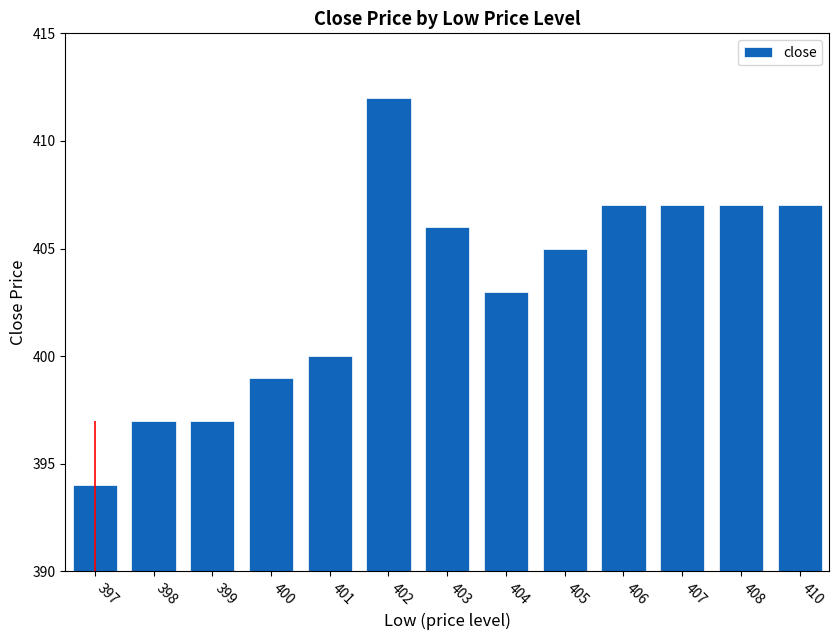

What is the sum of the values at 410 and 405?

812